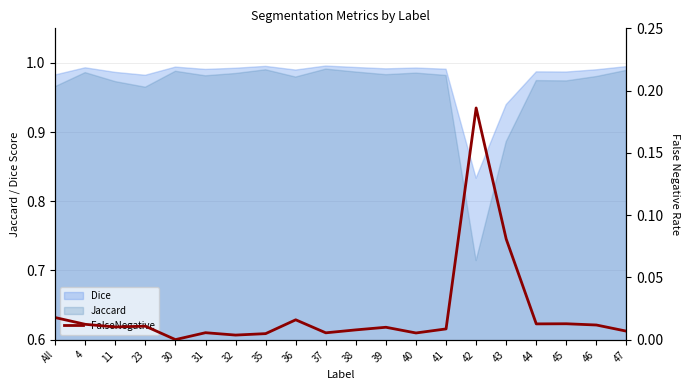

At which category does the chart reach its minimum across all series?

30